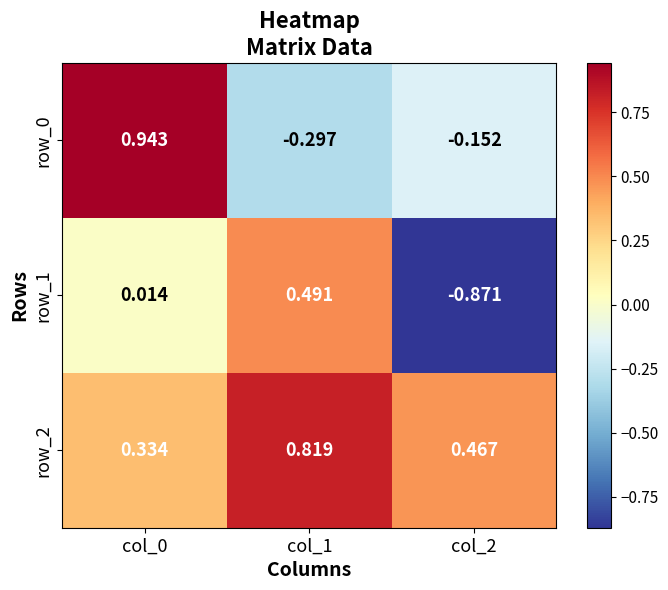

Is the value of row_1 at col_1 greater than the value of row_0 at col_1?

Yes